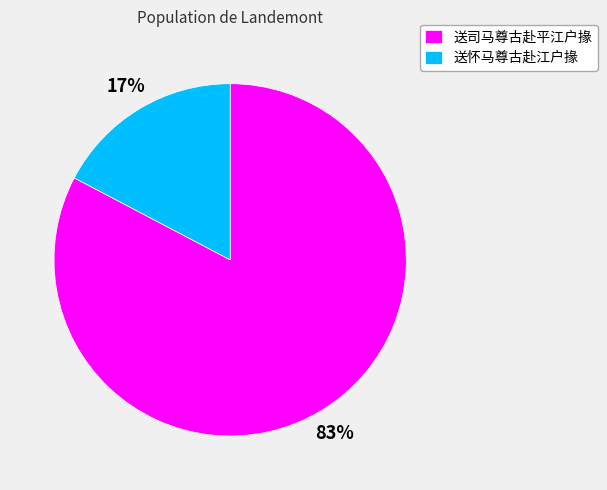

Rank the categories by value from lowest to highest.

送怀马尊古赴江户掾, 送司马尊古赴平江户掾